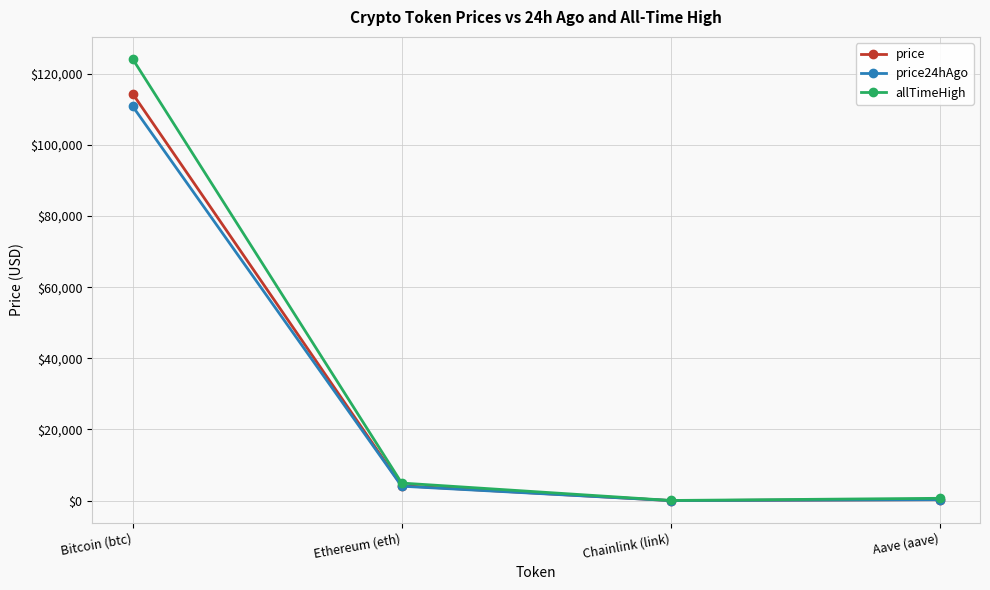

How many lines are shown in the chart?

3